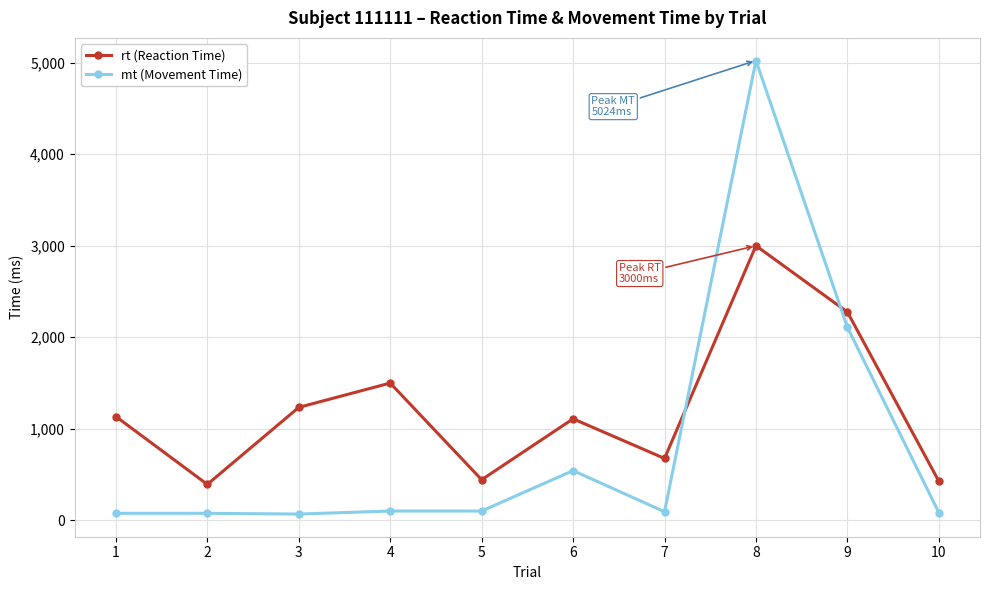

At how many categories does at least one series exceed 3163?

1